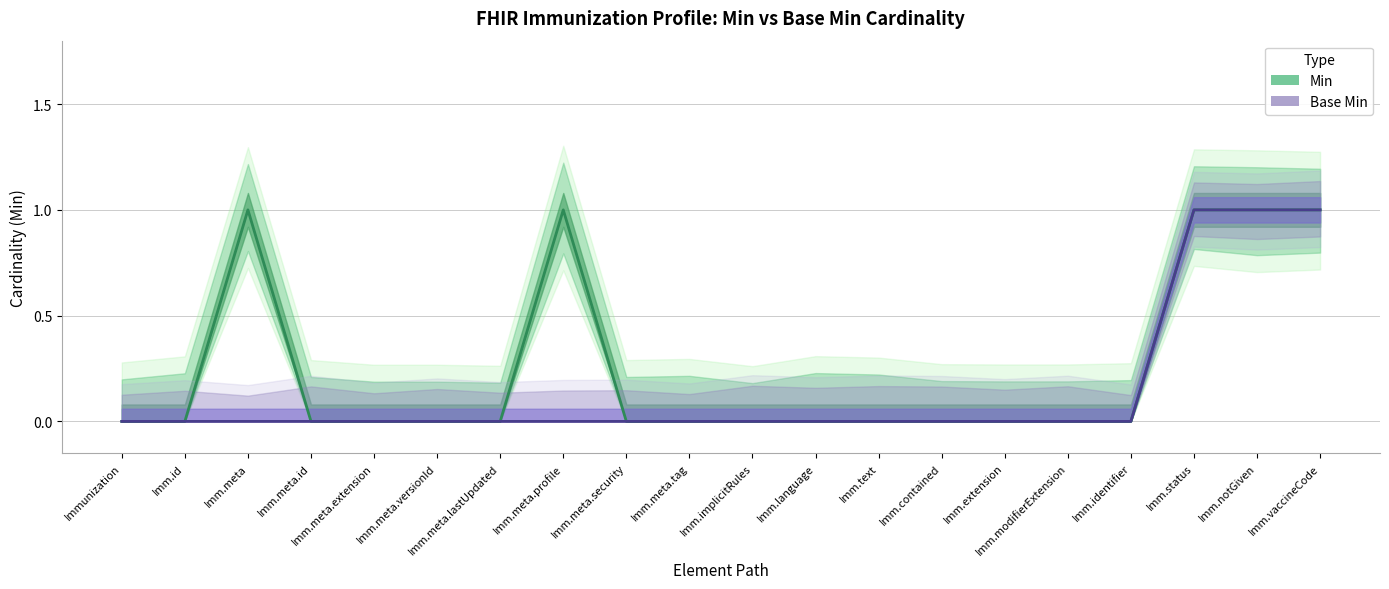

True or false: Min and Base Min cross at least once.

False